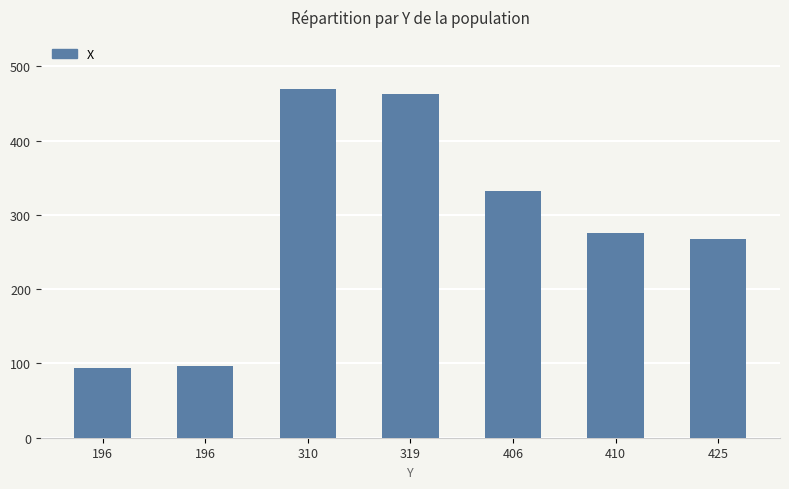

What is the difference between the maximum and minimum values?

375